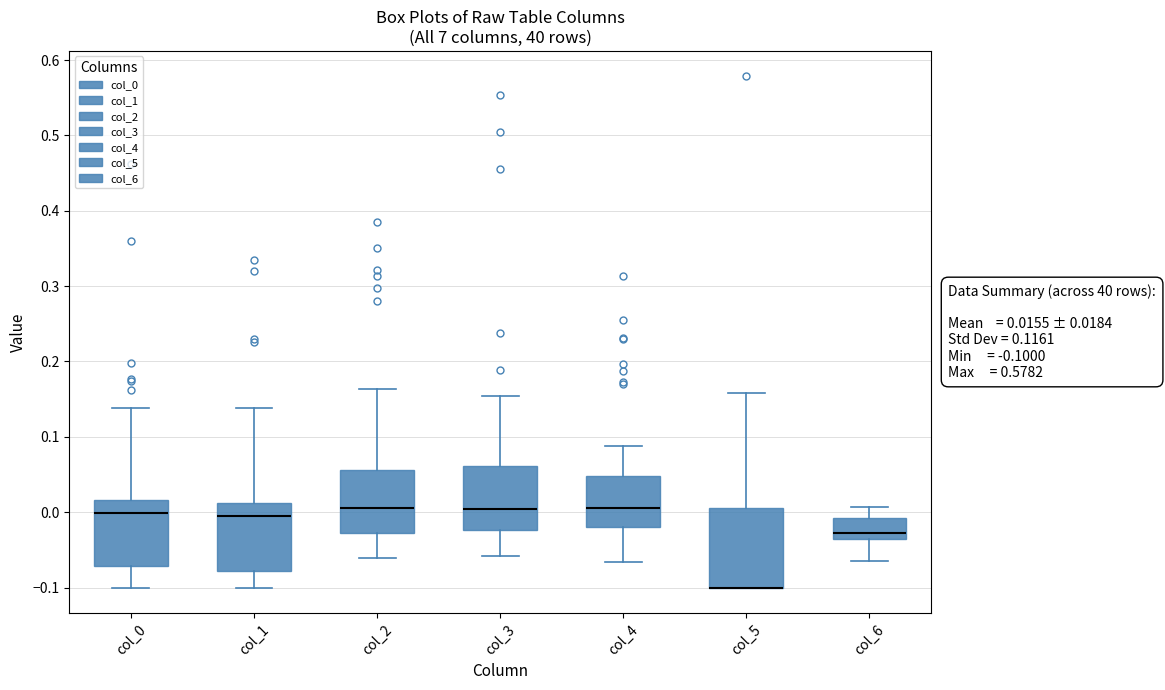

Comparing the boxes themselves (not the whiskers), which one is the tallest?

col_5